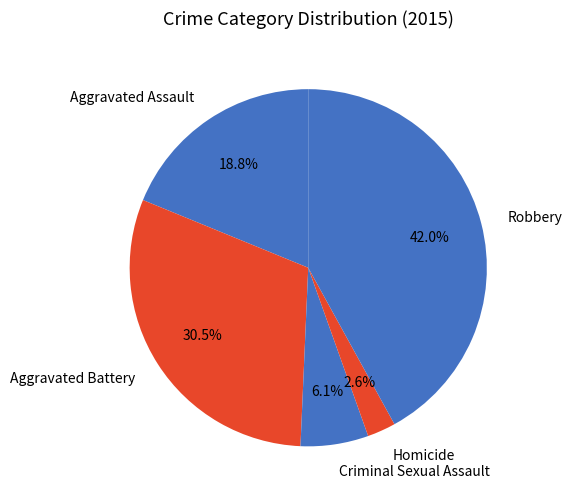

To the nearest percent, what is the combined percentage of Aggravated Assault and Criminal Sexual Assault?

25%